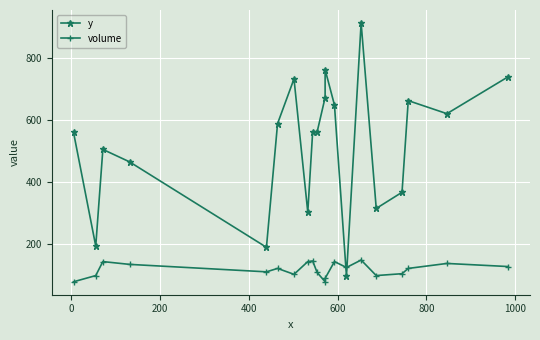

The value of y at 400 is 753. True or false?

False